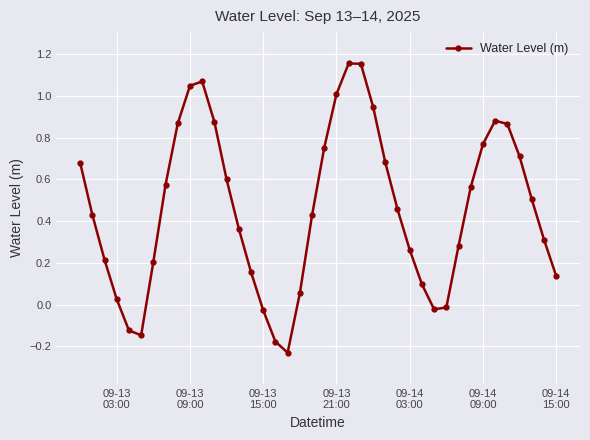

How many distinct data groups are displayed?

1